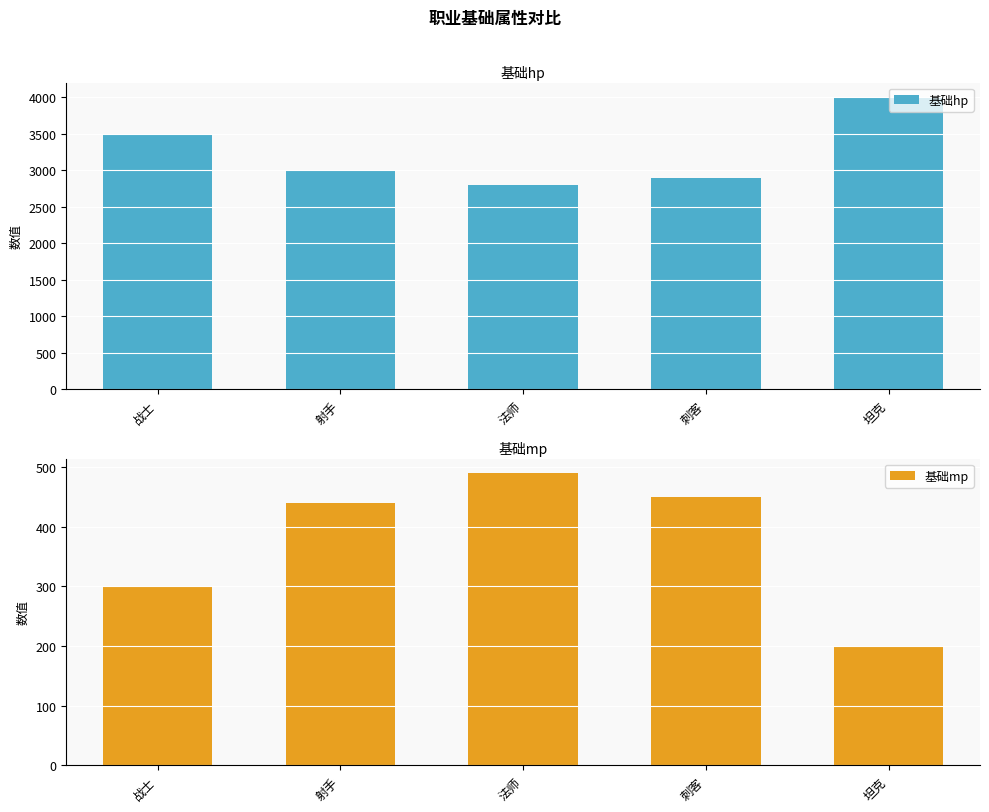

Which category has the lowest value across all series?

坦克